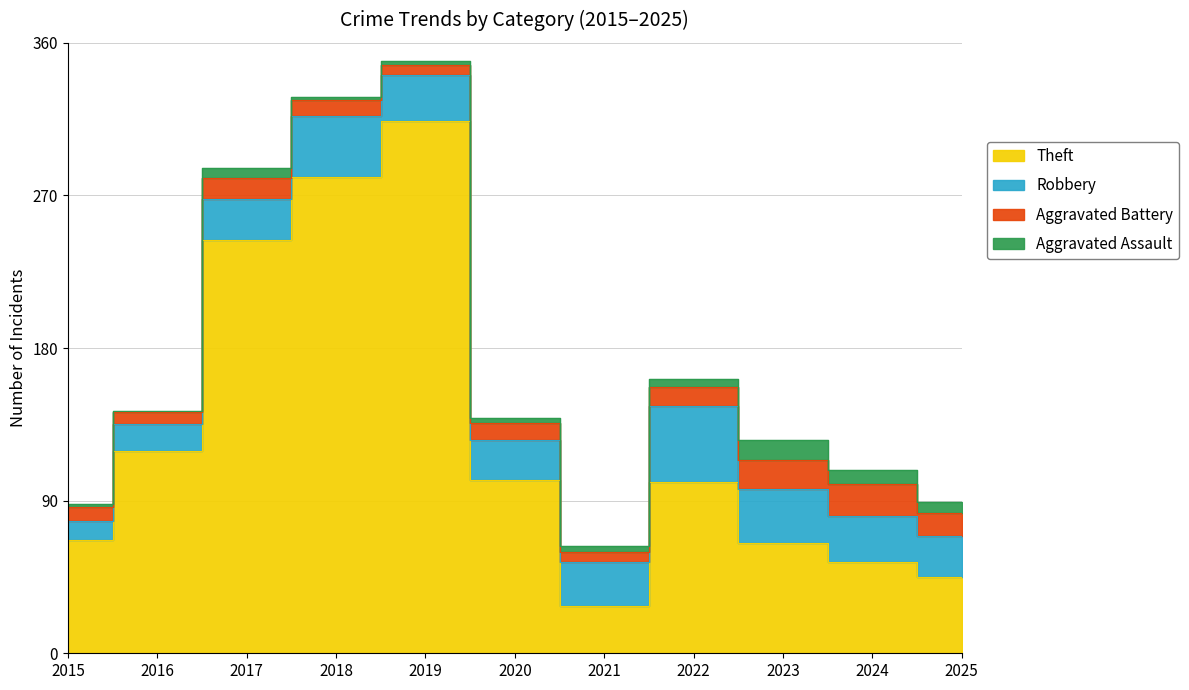

True or false: Aggravated Battery has more than 1 interior local peaks.

True